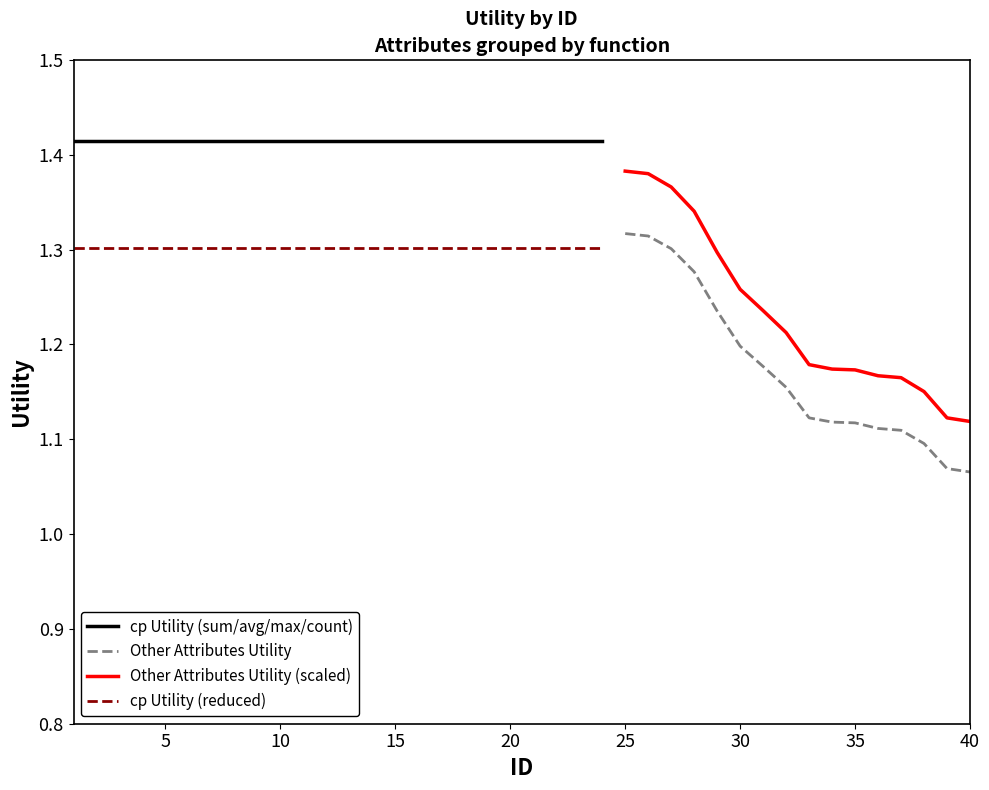

What is the highest value of the cp Utility (reduced) series?

1.3